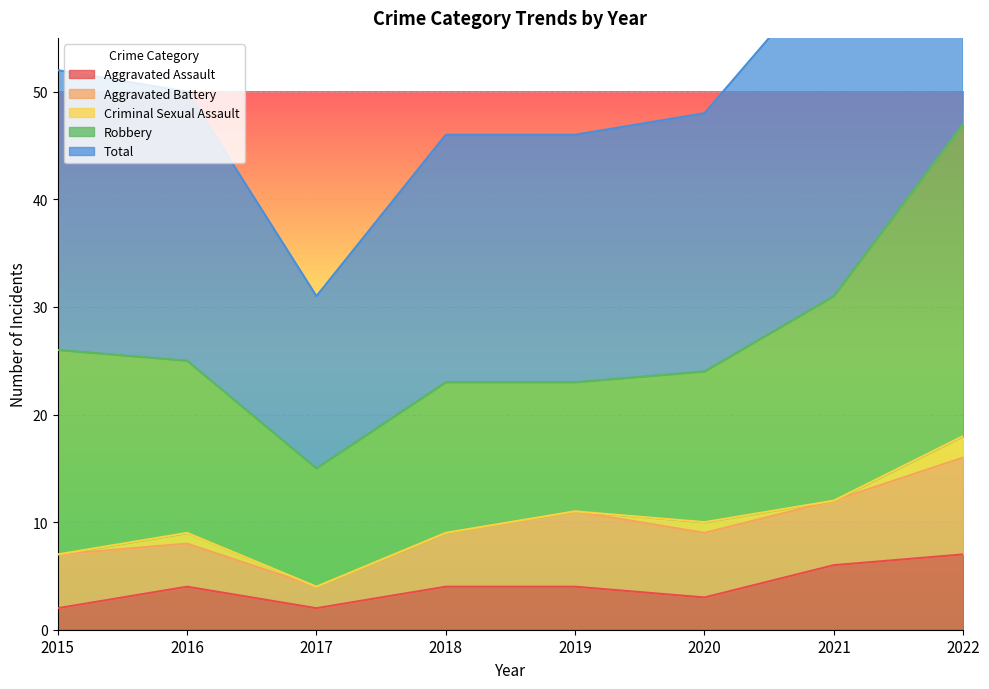

True or false: Total has a value of 35 at 2020.

False